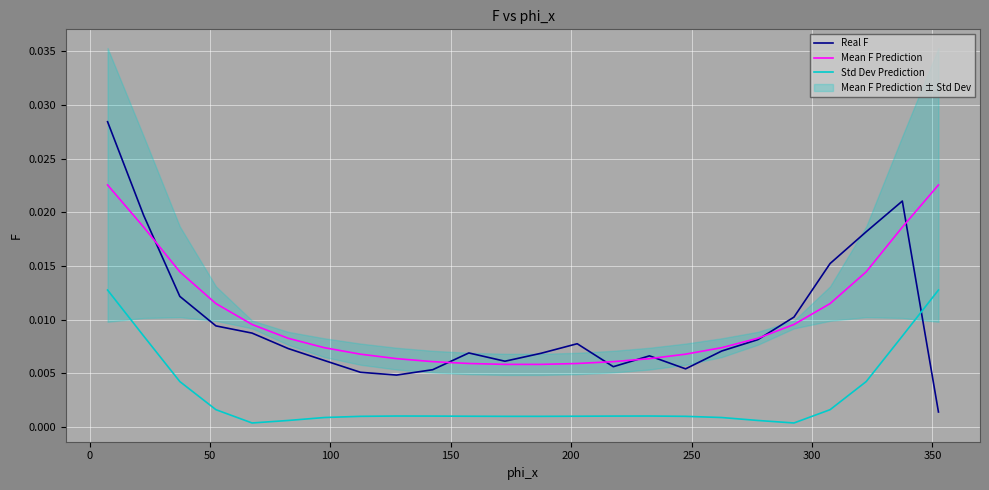

After their last crossing, which series has the higher values: Real F or Std Dev Prediction?

Std Dev Prediction